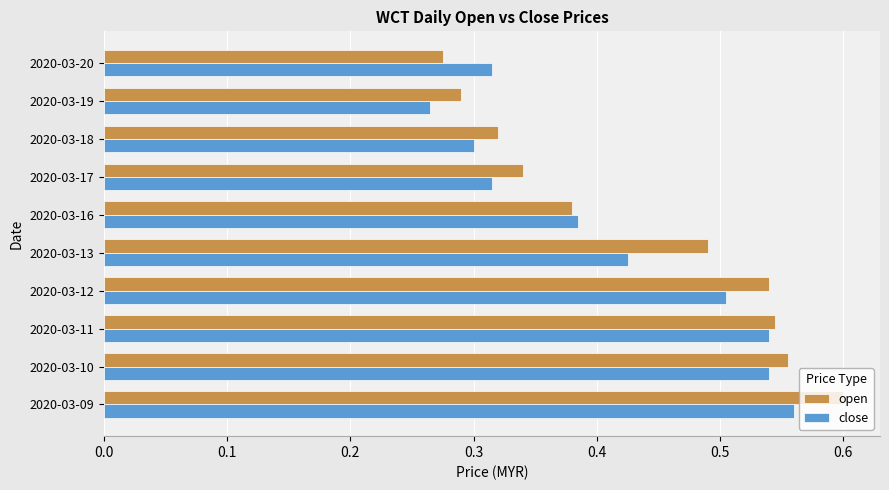

At which label does close reach its peak?

2020-03-09